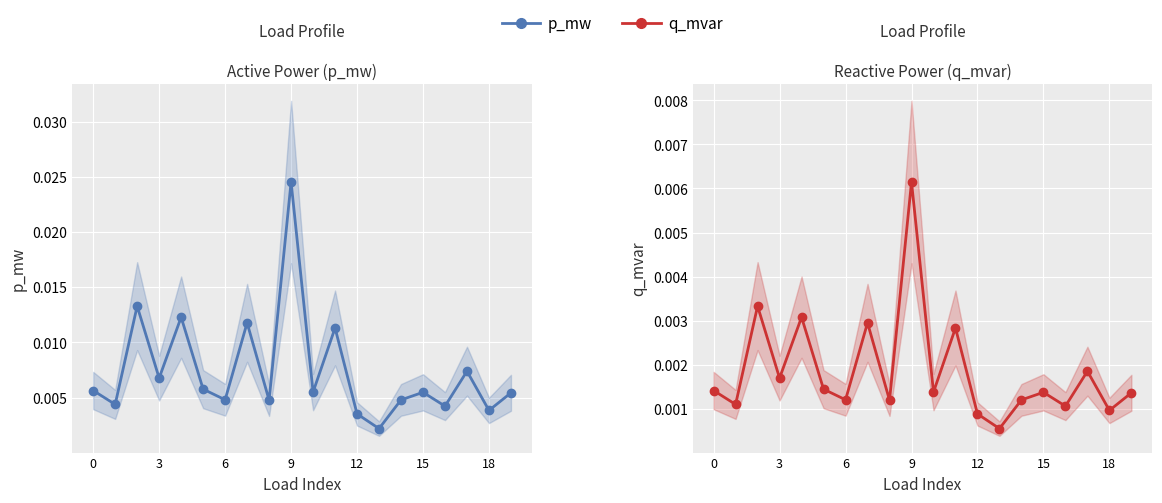

The p_mw series shows 0.0 at 11. True or false?

False